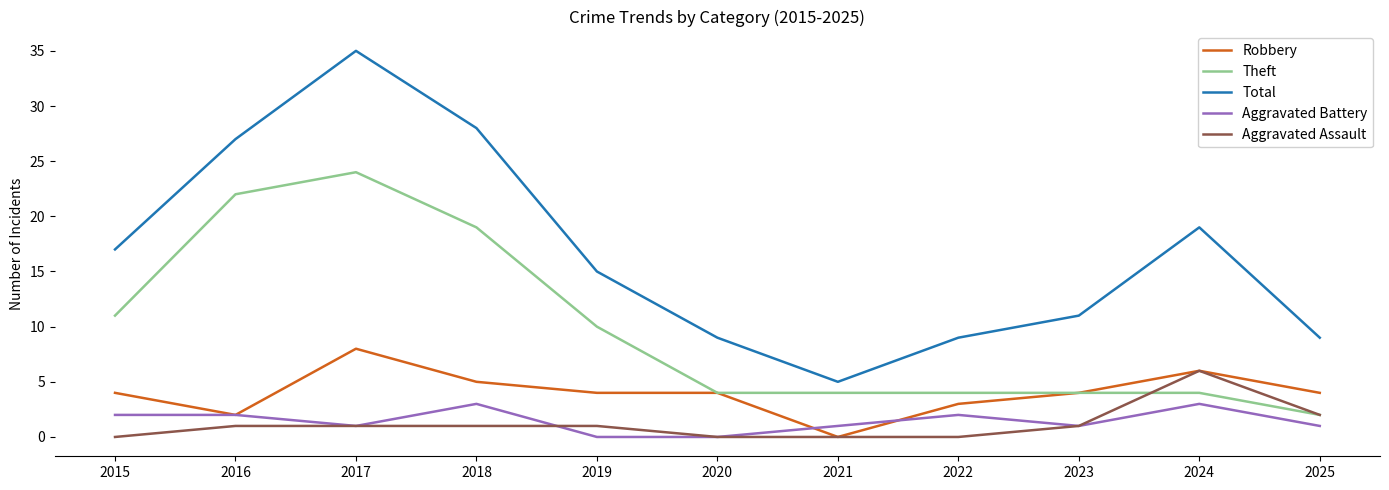

What are all the series names shown in the legend?

Robbery, Theft, Total, Aggravated Battery, Aggravated Assault